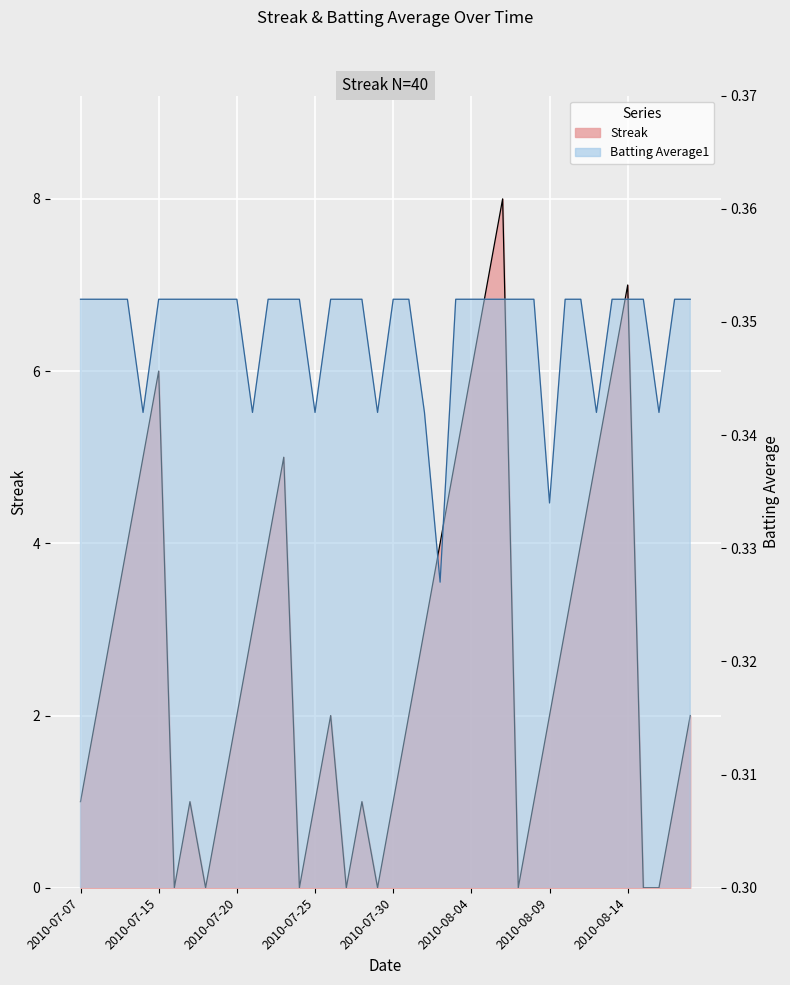

What is the label of the 29th point from the right?

2010-07-21